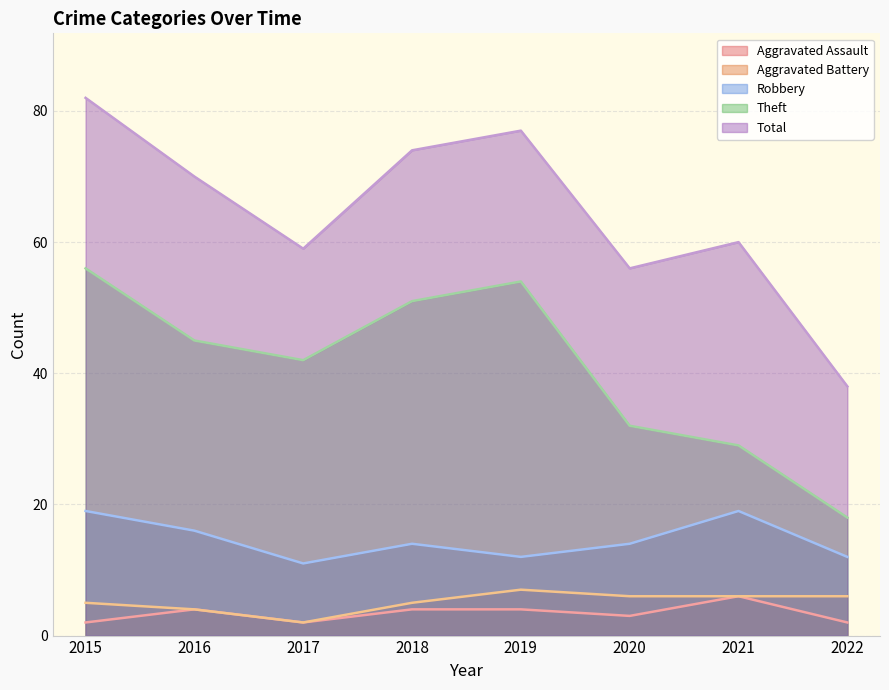

Which category has the highest value in the Total series?

2015